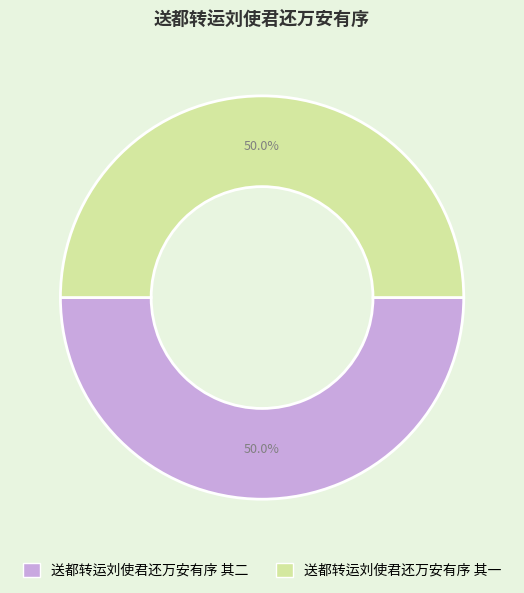

What portion of the pie excludes 送都转运刘使君还万安有序 其一?

50.0%